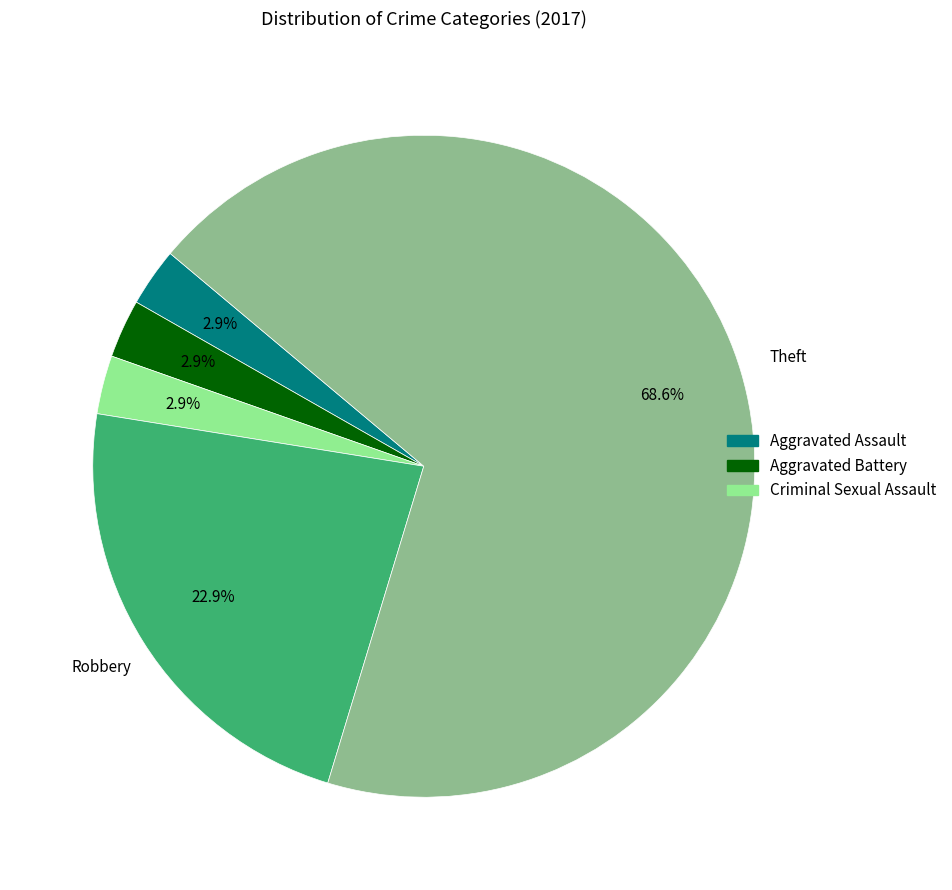

How many slices are in this pie chart?

5